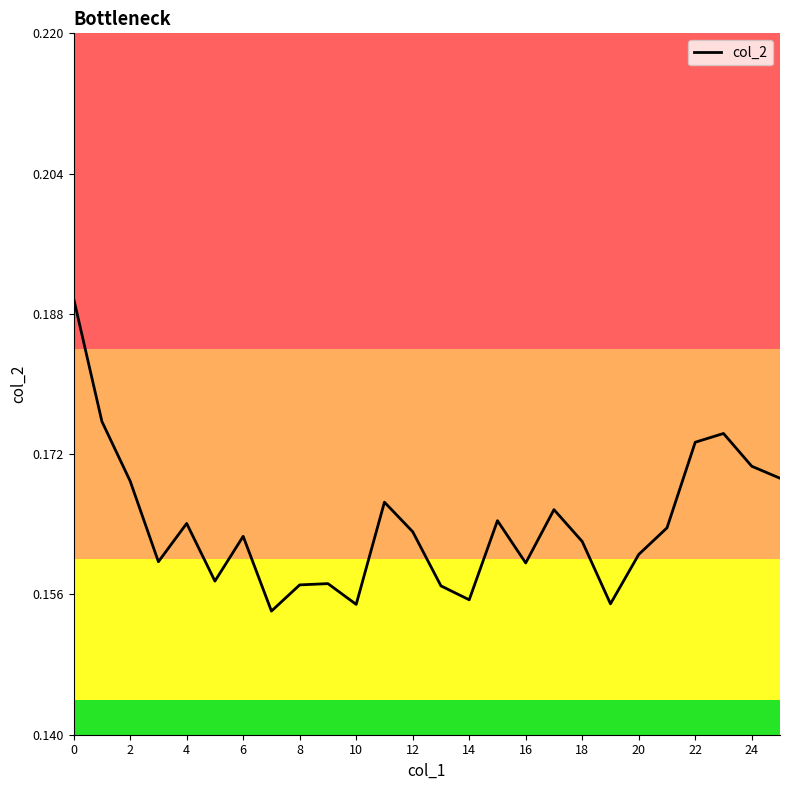

What is the label of the 9th point from the right?

17